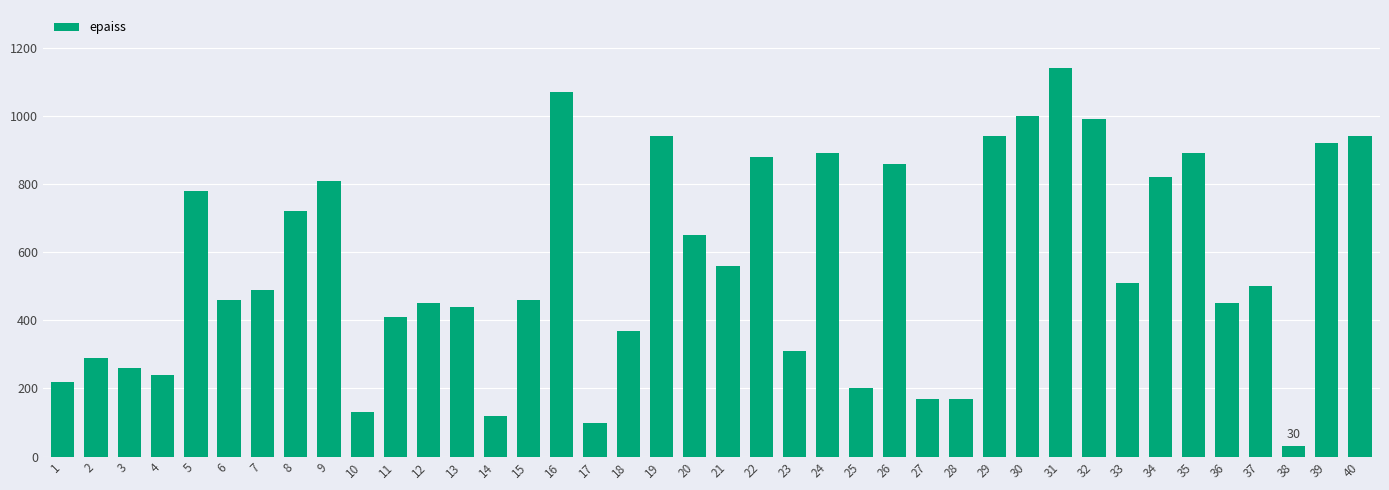

What is the approximate value at 5?

780